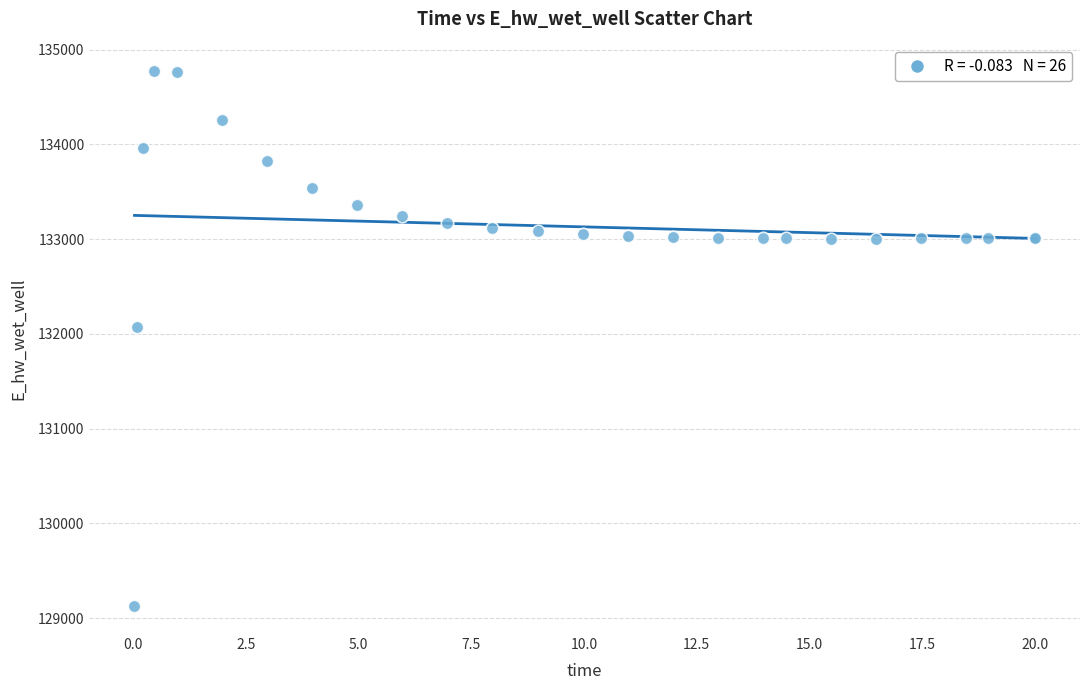

What Y value in the scatter plot is closest to 131948?

132072.0